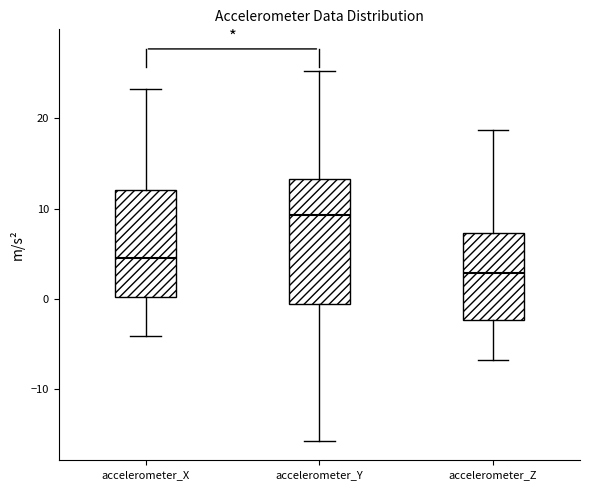

Which box has the lowest median line?

accelerometer_Z